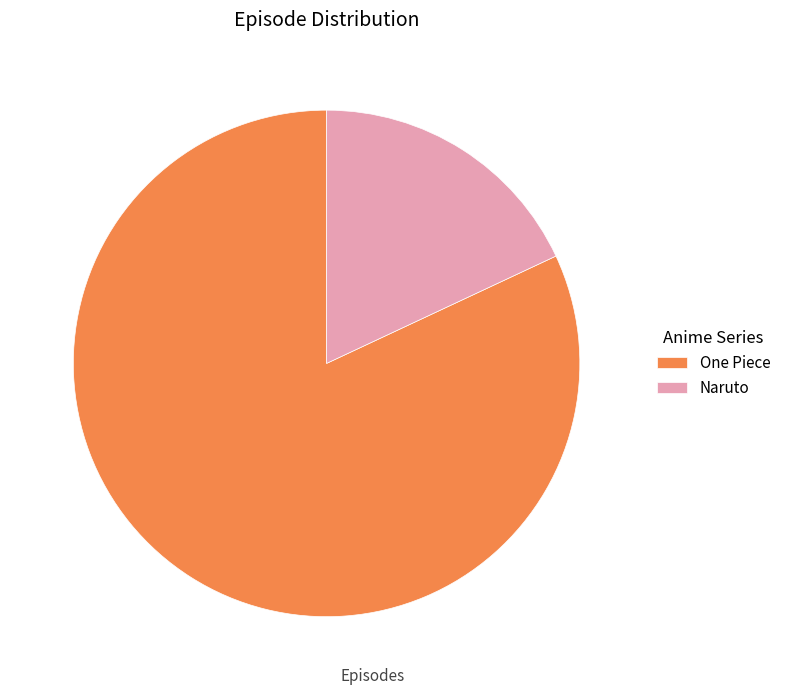

What is the smallest slice in the pie chart?

Naruto